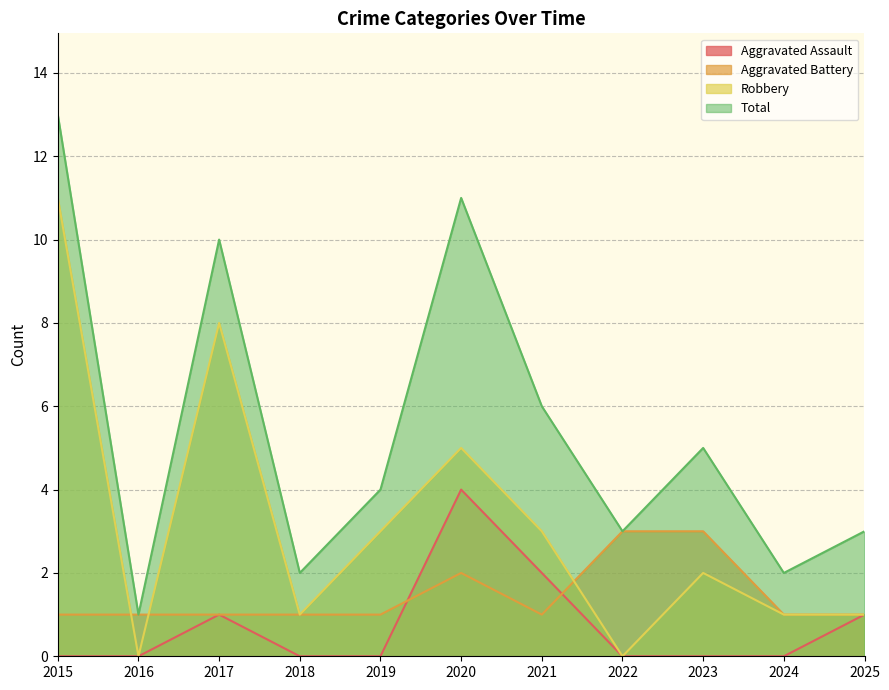

What is the value of the Aggravated Battery point at the 4th from the left?

1